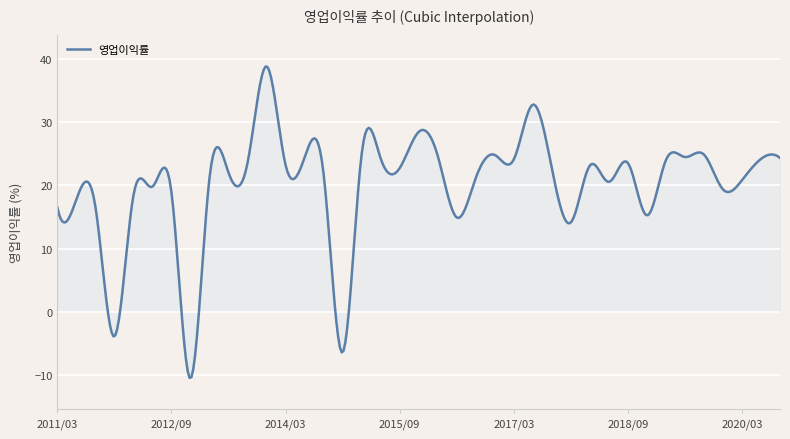

What is the difference between the maximum and minimum values?

49.2